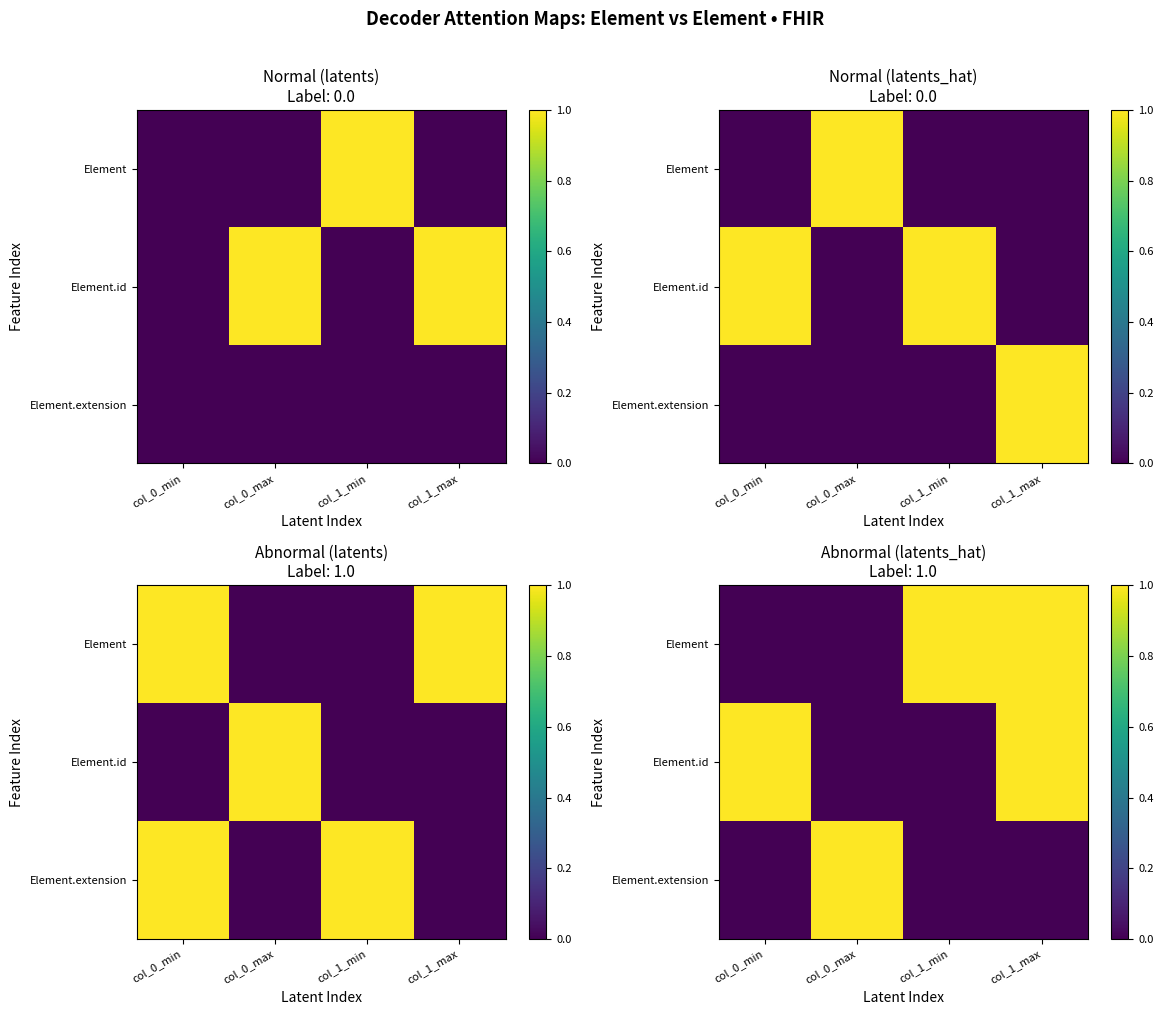

Is the value of Element.extension at col_0_min greater than the value of Element at col_0_min?

No